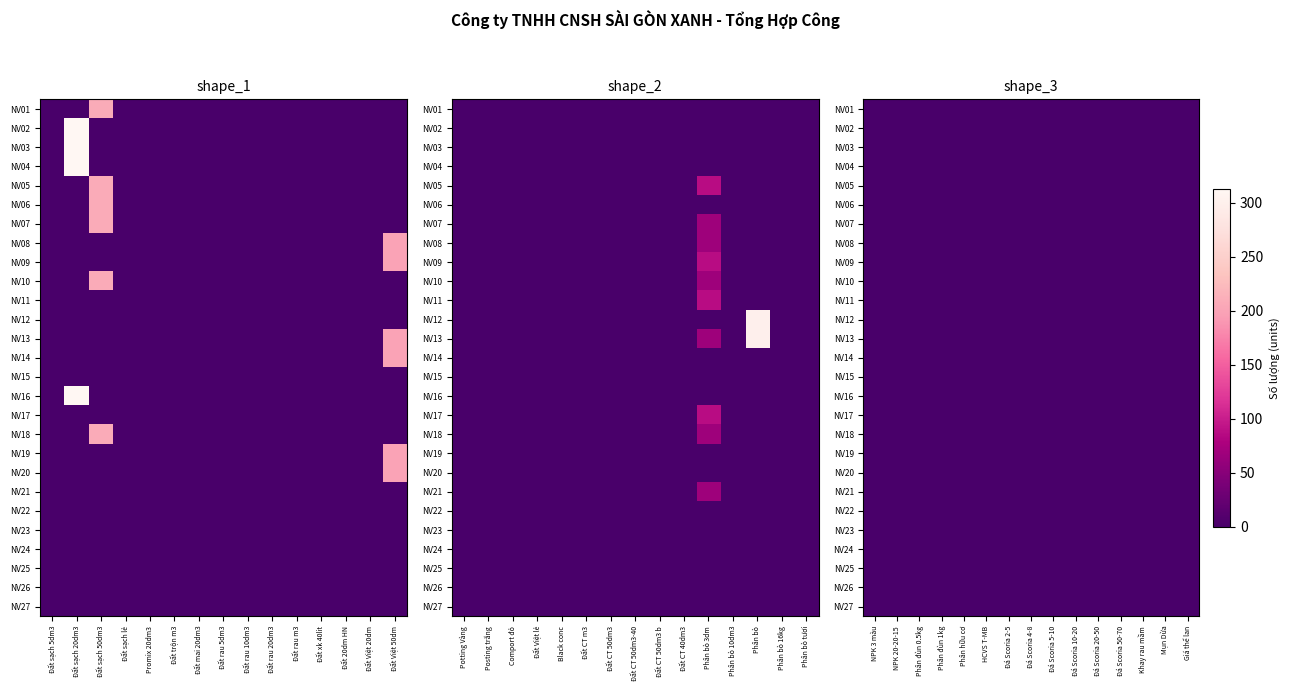

What is the sum of all NV03 values?

312.5